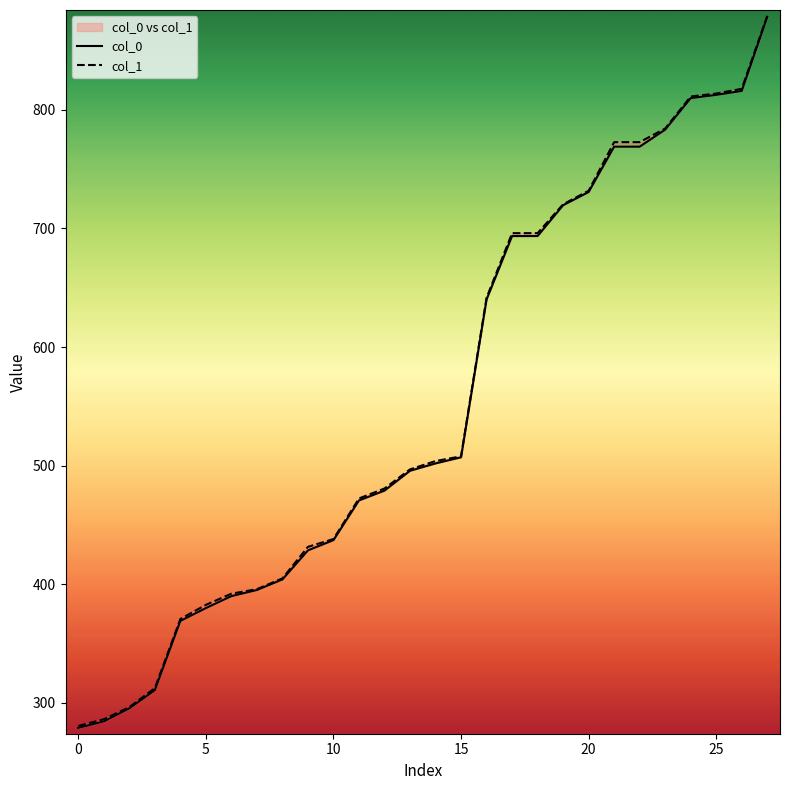

What is the difference between the maximum and second lowest values in the col_0 series?

593.8